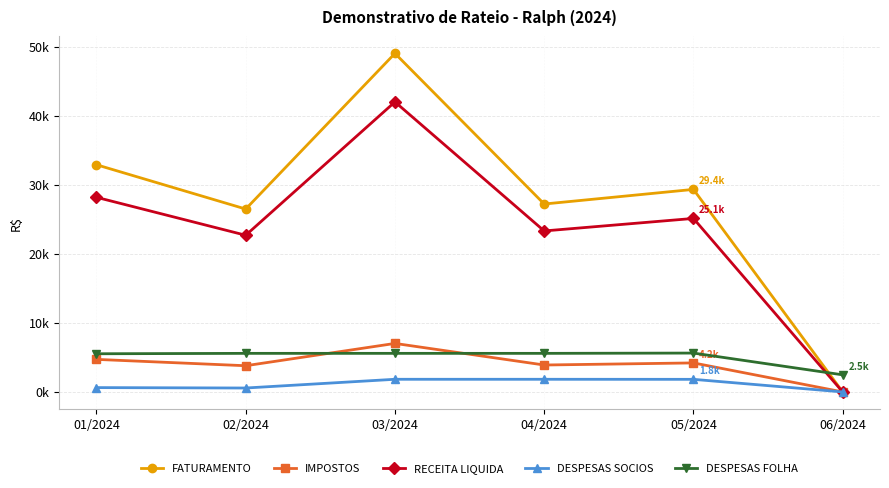

Reading left to right, extract all data points from this chart.

FATURAMENTO: 32922.7	26503.7	49059.8	27232.3	29350.1	0.0
IMPOSTOS: 4717.8	3798.0	7030.3	3902.4	4205.9	0.0
RECEITA LIQUIDA: 28204.9	22705.7	42029.5	23329.9	25144.2	0.0
DESPESAS SOCIOS: 628.4	568.9	1833.9	1833.9	1826.9	0.0
DESPESAS FOLHA: 5532.5	5590.4	5591.4	5590.4	5632.6	2478.5